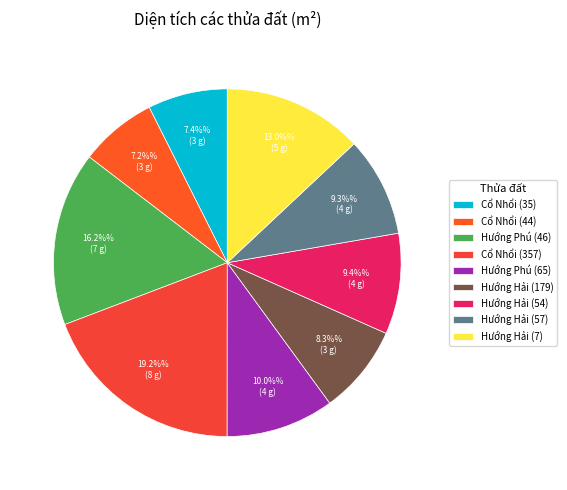

Does any single category account for the majority?

No